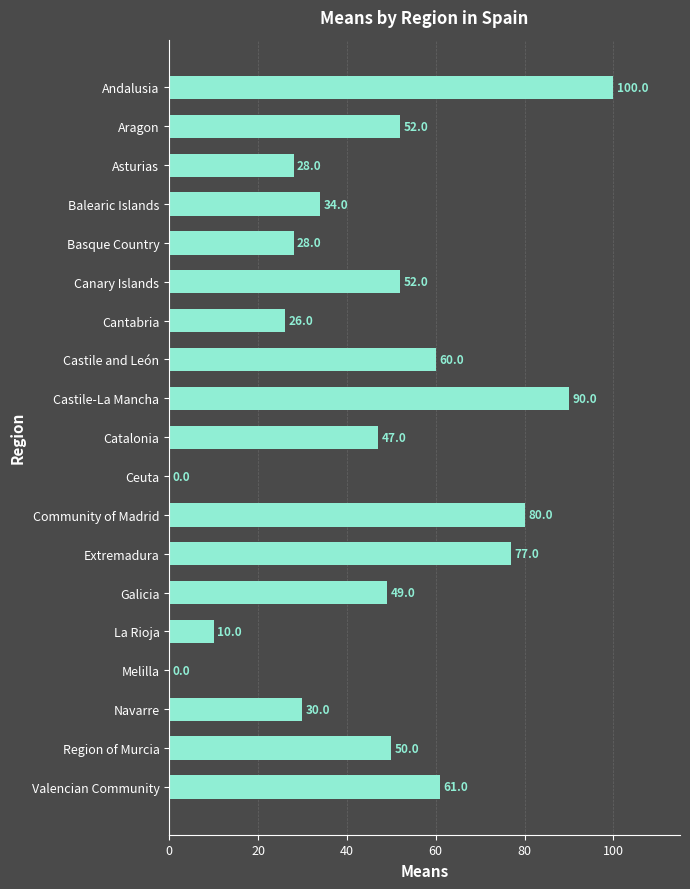

What is the average value?

46